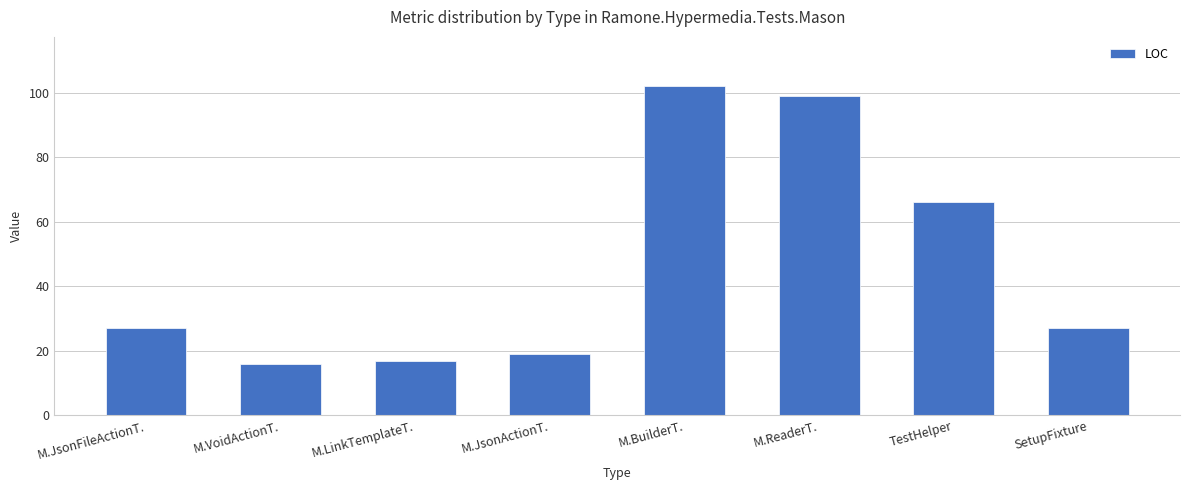

True or false: the data shows 19 at M.JsonActionT..

True